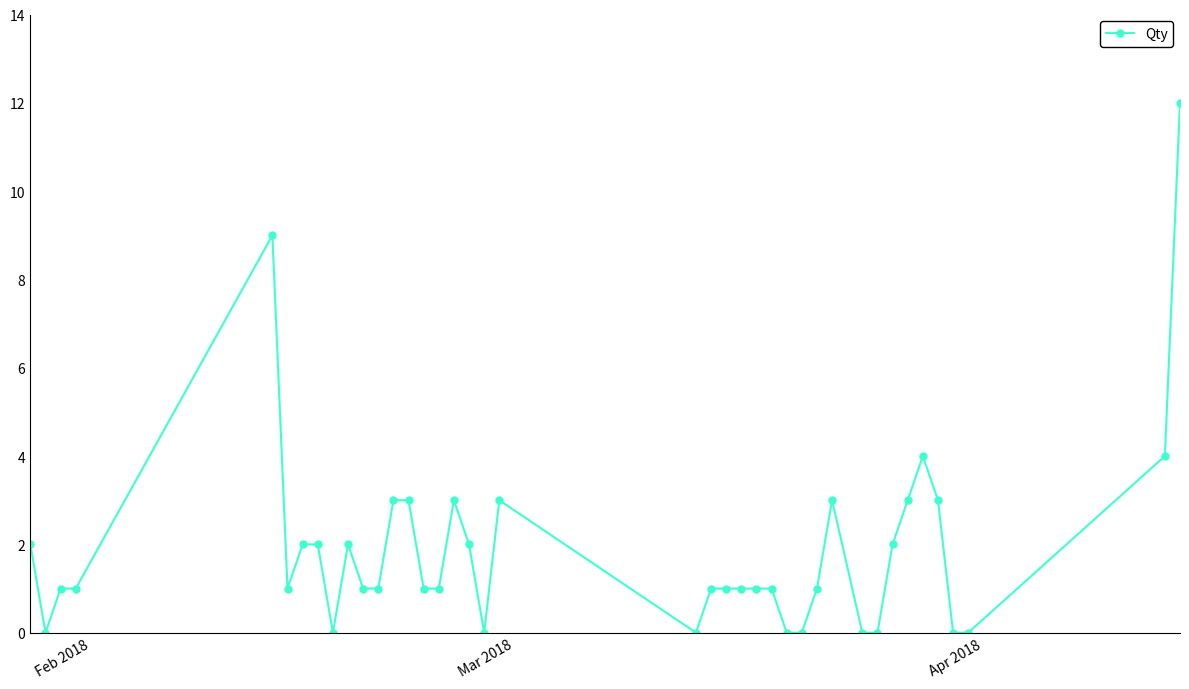

What is the greatest value displayed?

12